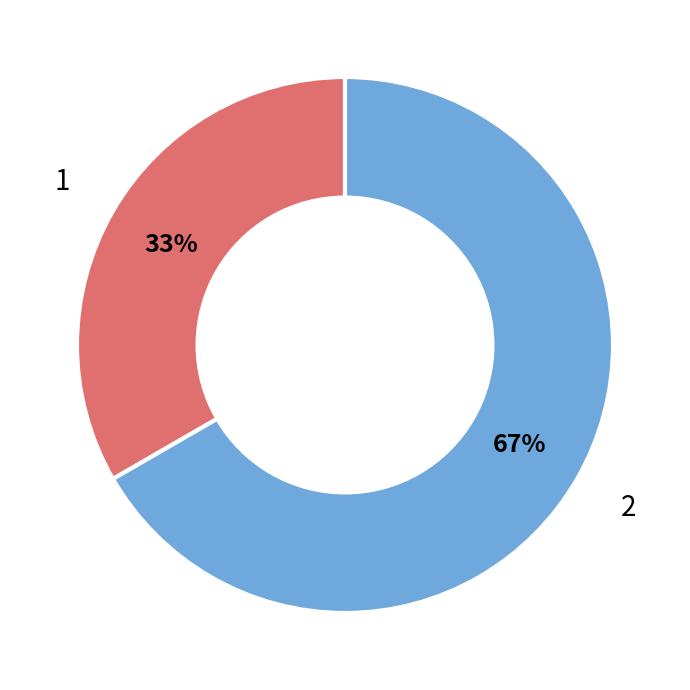

Between 1 and 2, which is larger?

2